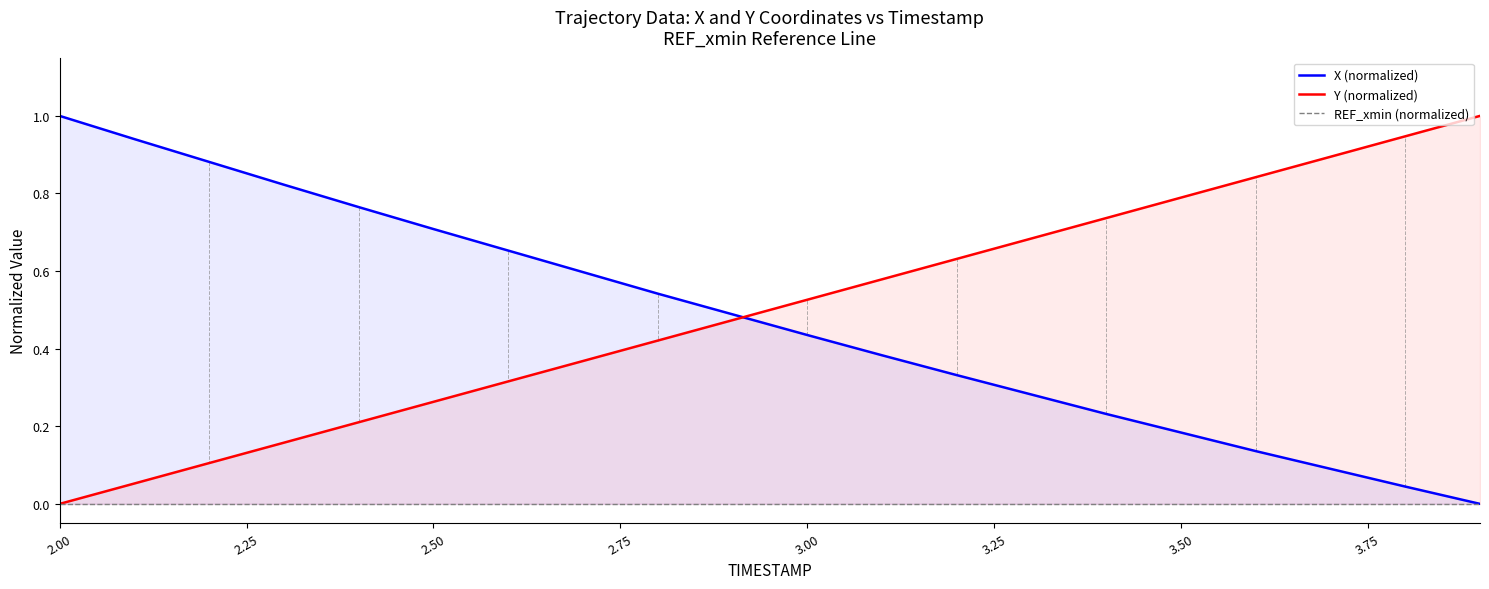

Is the value of Y (normalized) at 13 greater than the value of X (normalized) at 3.50?

Yes